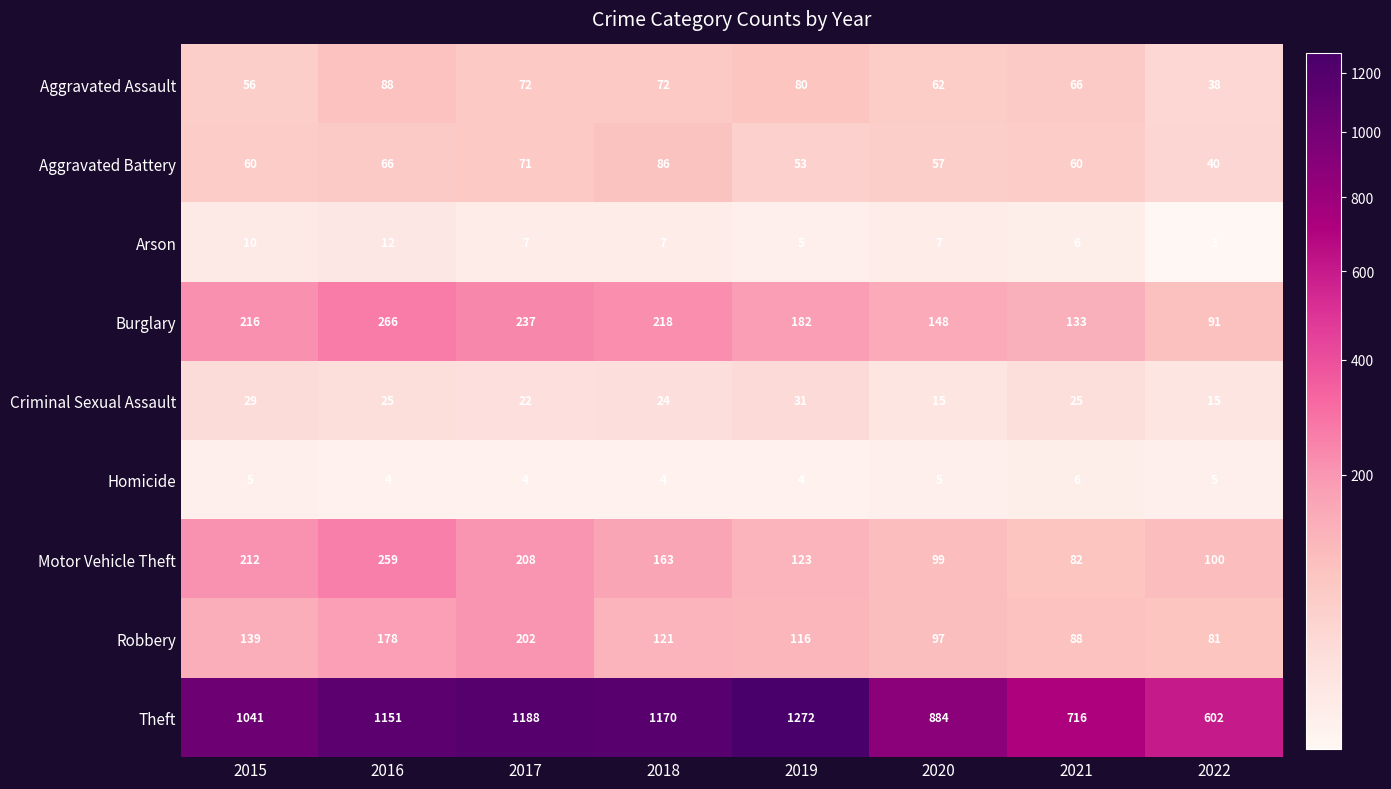

Where is Criminal Sexual Assault nearest to the value 23?

2017